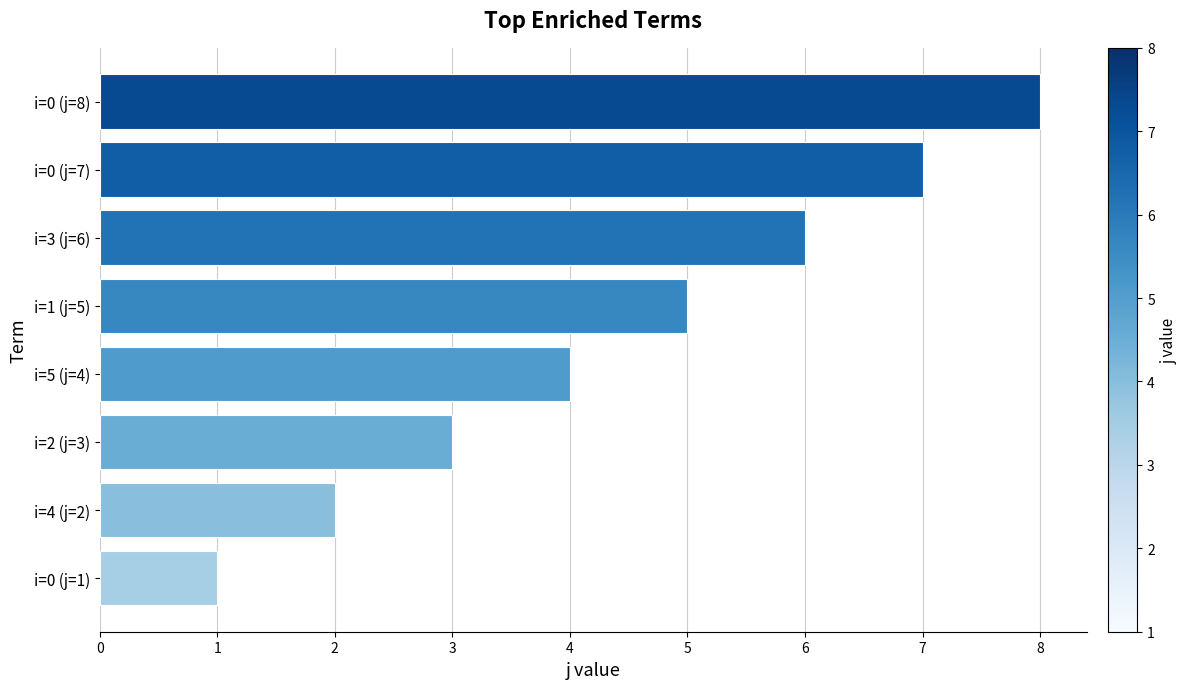

What is the difference between the maximum and second lowest values?

6